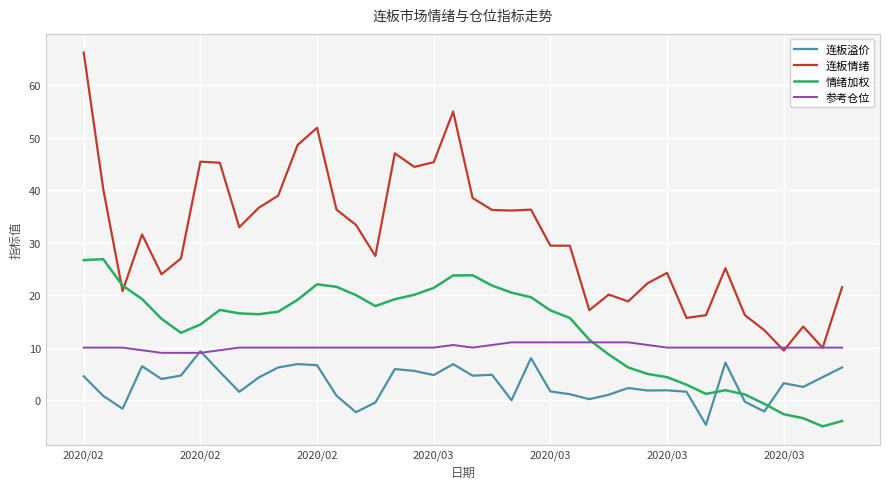

Which series has the largest total across all categories?

连板情绪